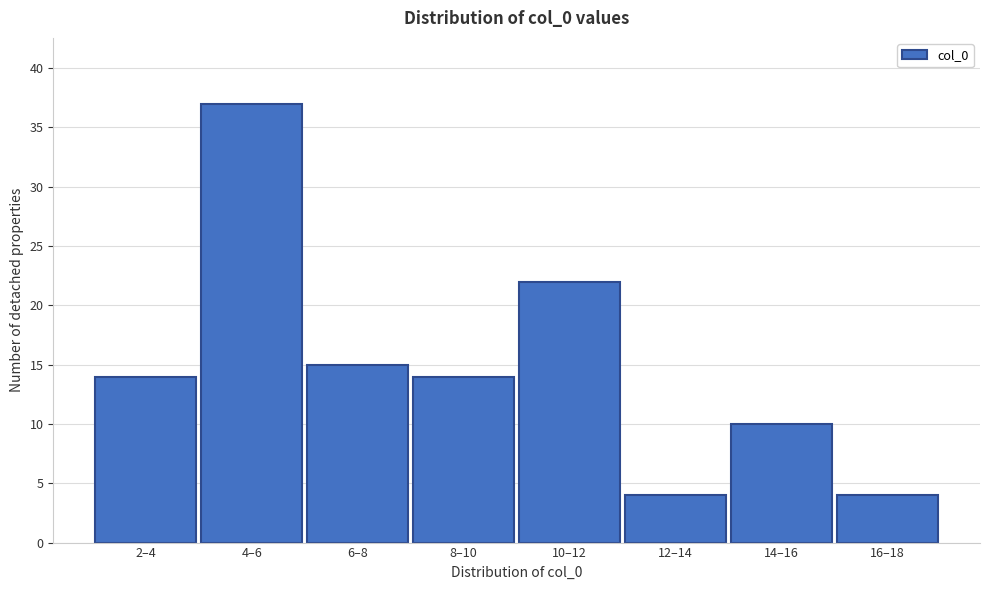

Reading left to right, extract all data points from this chart.

2–4=14	4–6=37	6–8=15	8–10=14	10–12=22	12–14=4	14–16=10	16–18=4